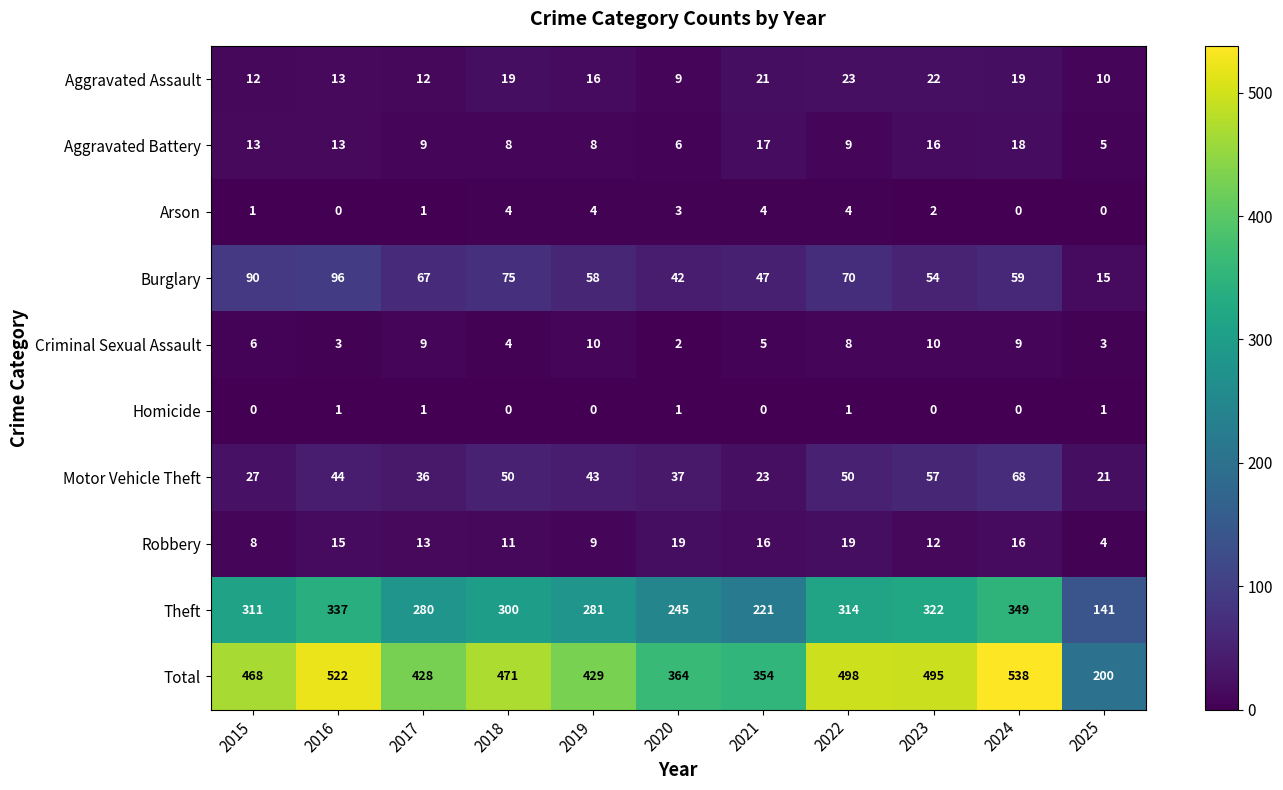

List the labels in order of Total value, largest first.

2024, 2016, 2022, 2023, 2018, 2015, 2019, 2017, 2020, 2021, 2025